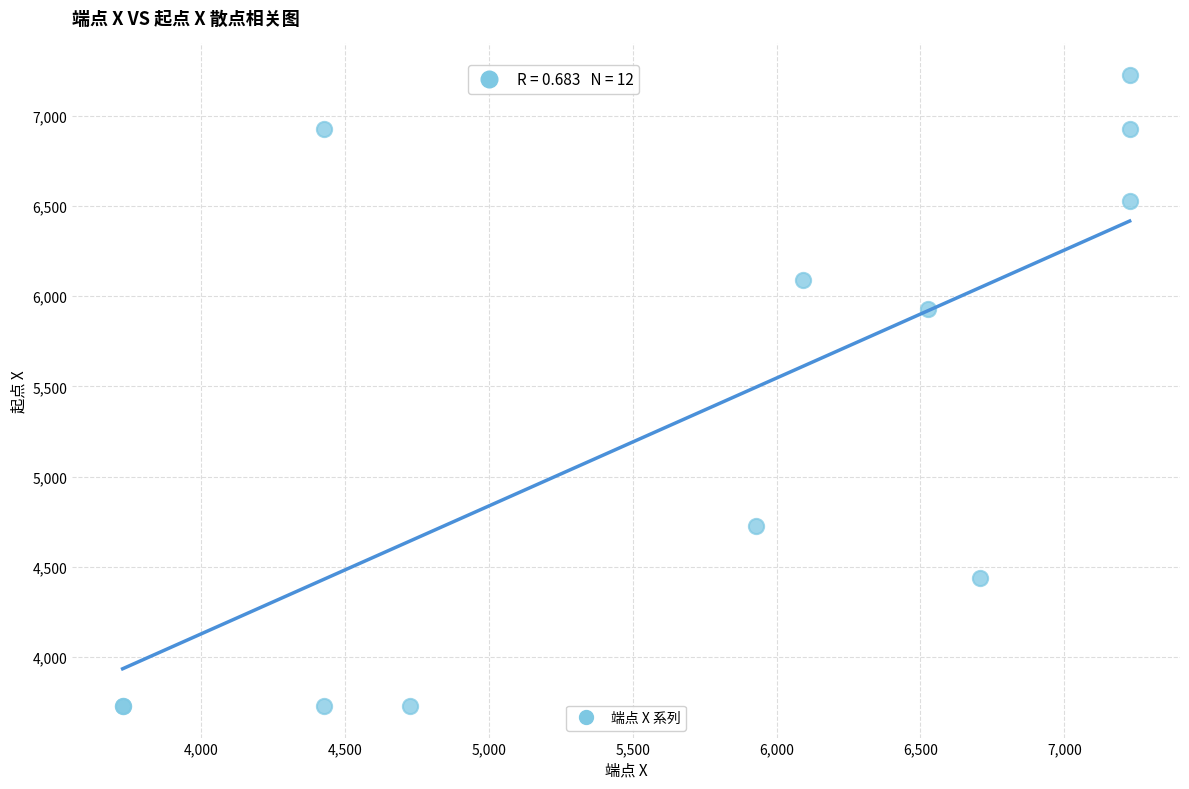

What Y value in the scatter plot is closest to 5477?

5927